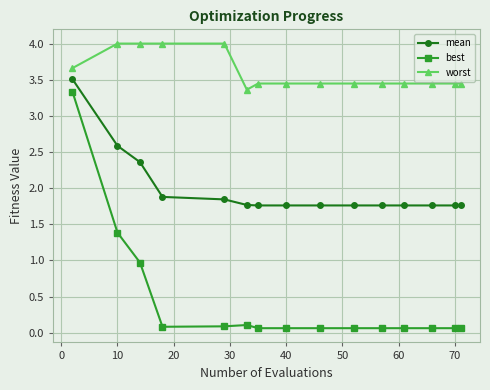

Rank the series by their average value, from highest to lowest.

worst, mean, best